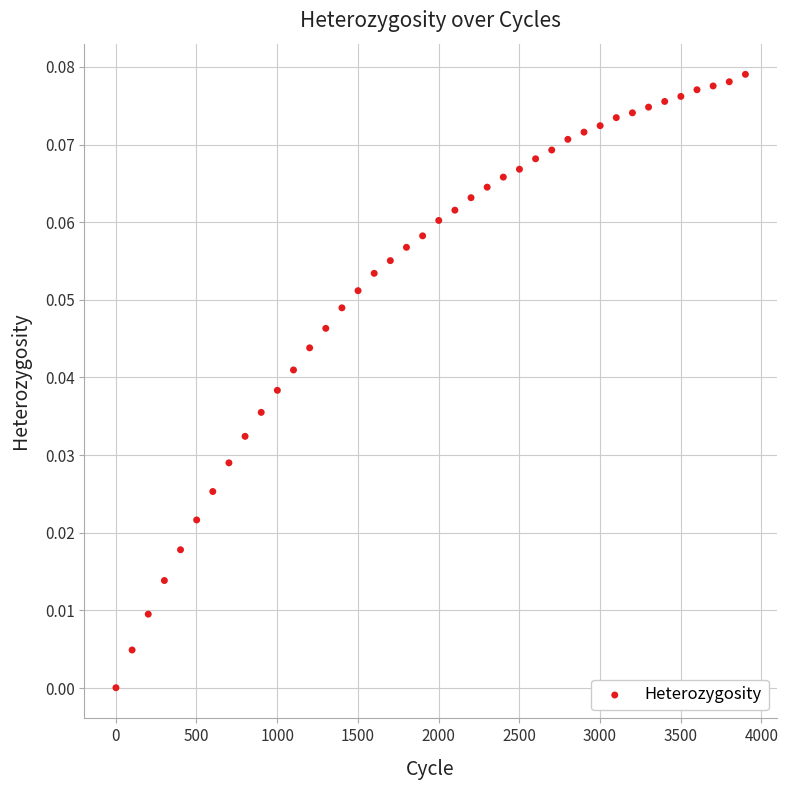

What is the range of X values (max minus min)?

3900.0